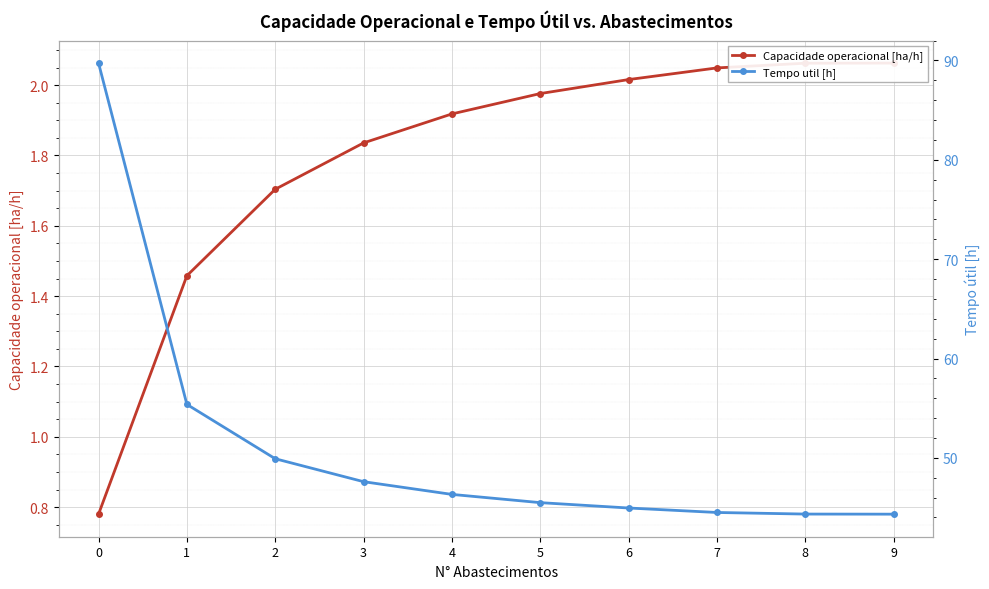

What is the sum of all Tempo util [h] values?

512.6